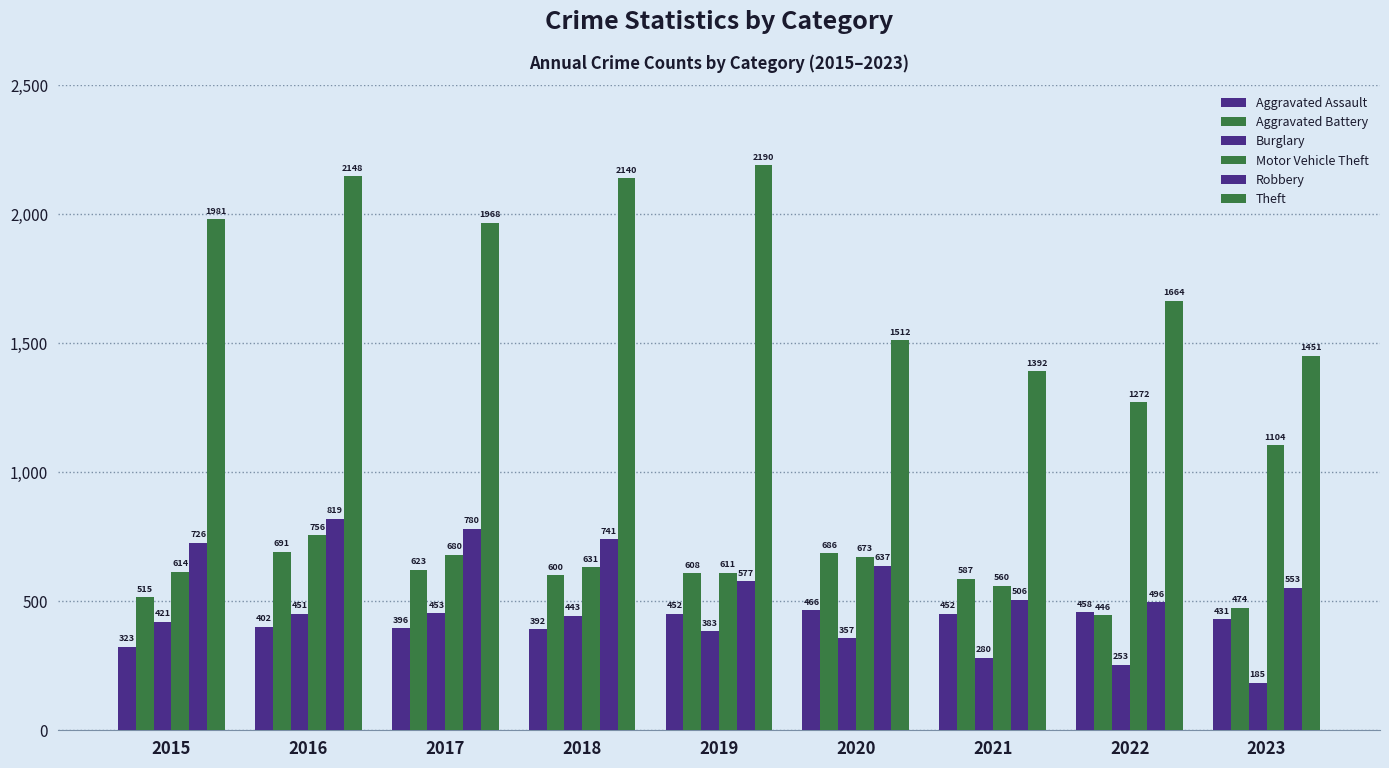

How many values in the Aggravated Battery series are below 600?

4